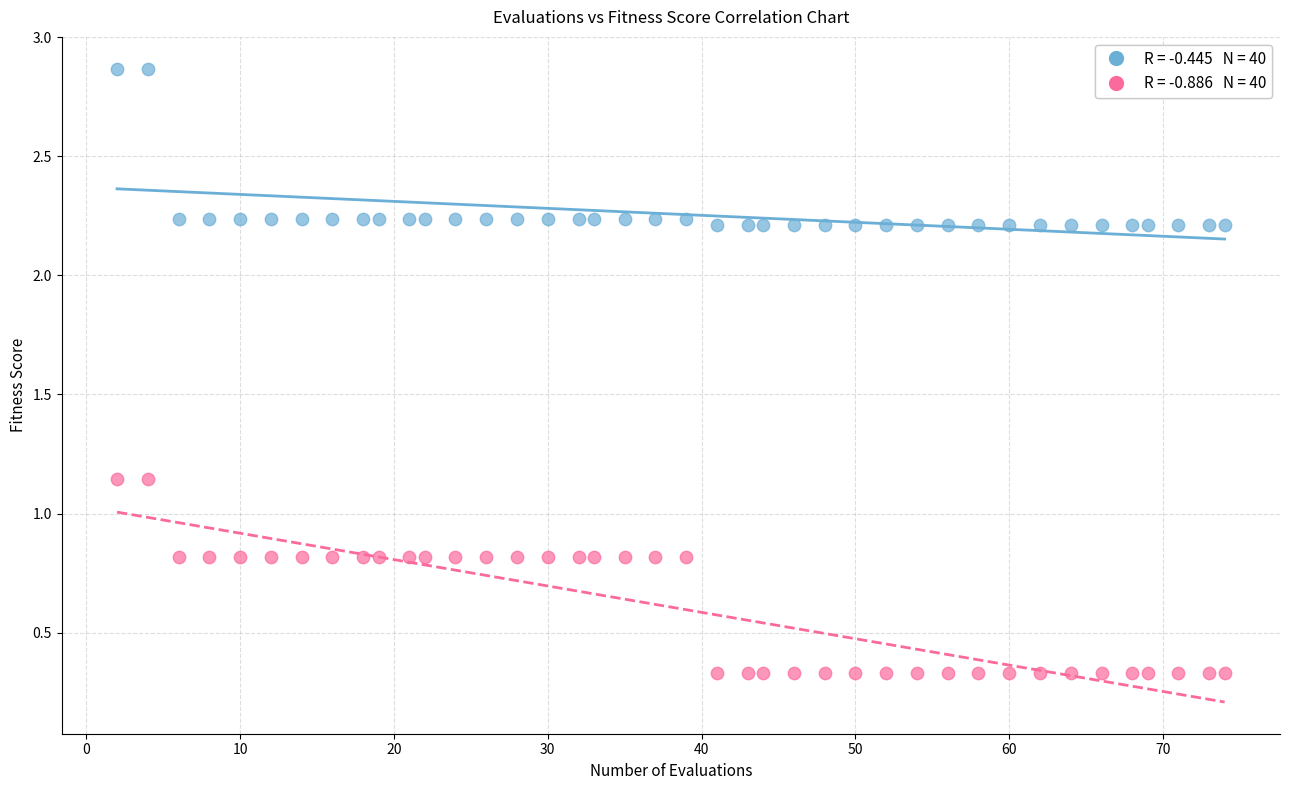

Across all data points, what is the range of Y values (max minus min)?

2.5